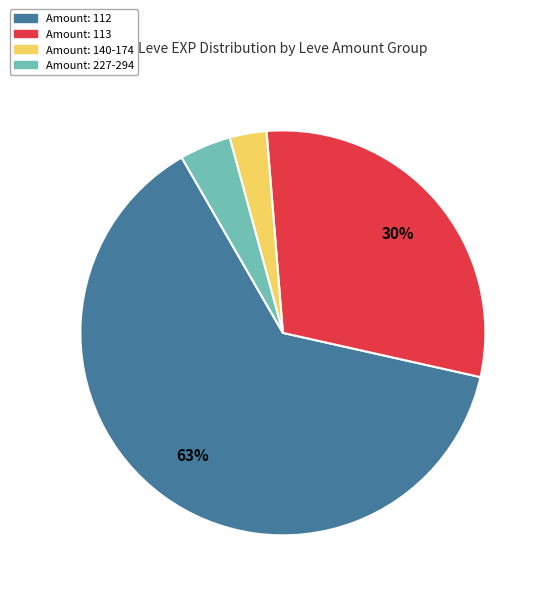

Does any single category account for the majority?

Yes